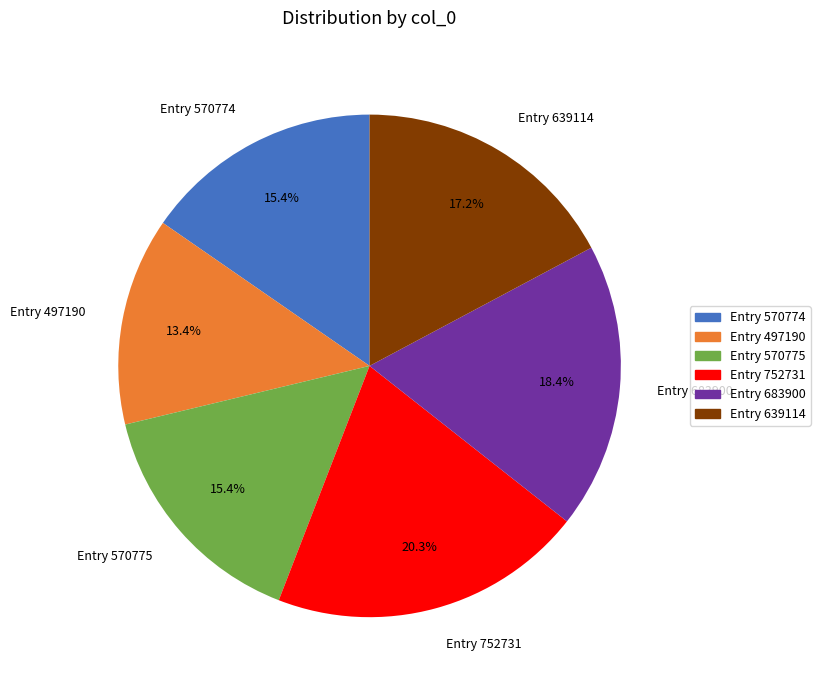

What is the ratio of the value at Entry 683900 to the value at Entry 639114?

1.1